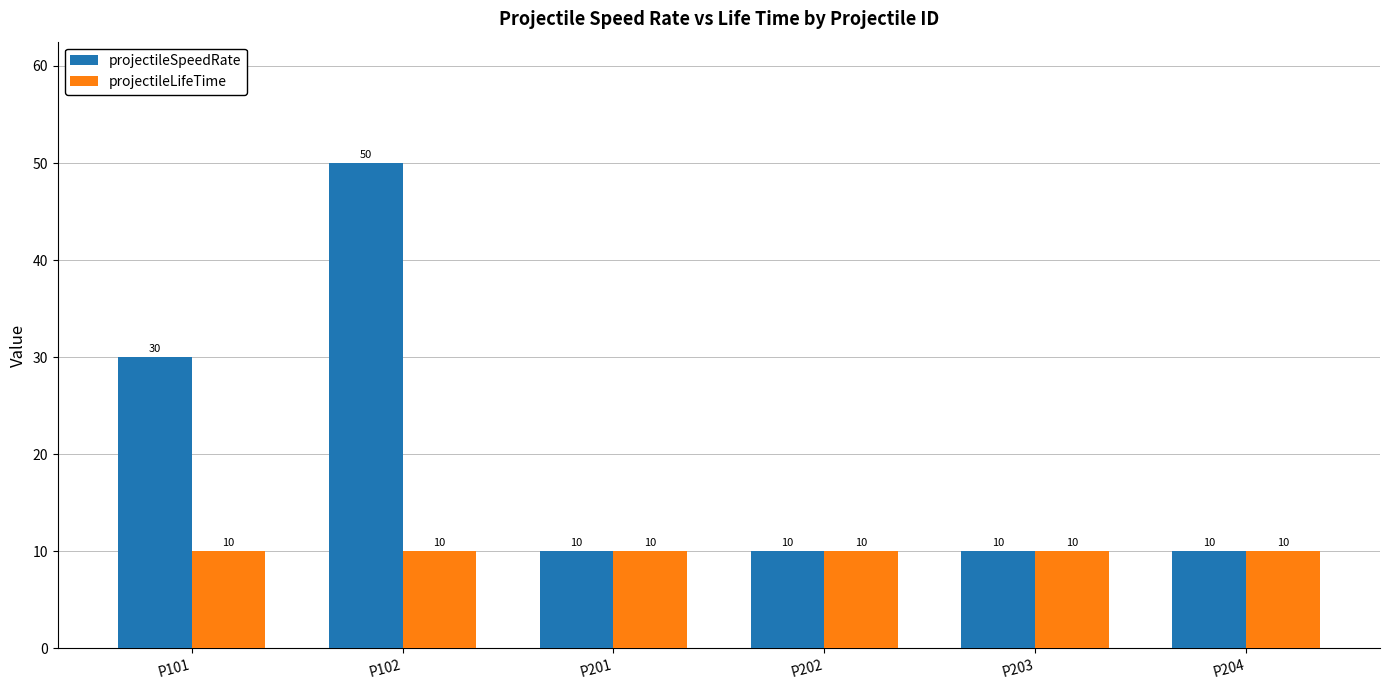

Which category has the highest value in the projectileSpeedRate series?

P102